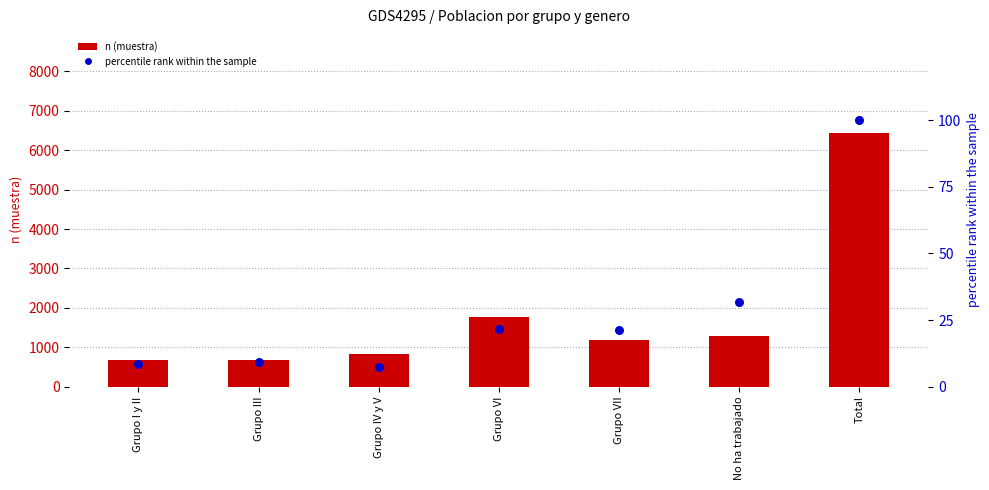

At which category is the sum across all series the highest?

Total